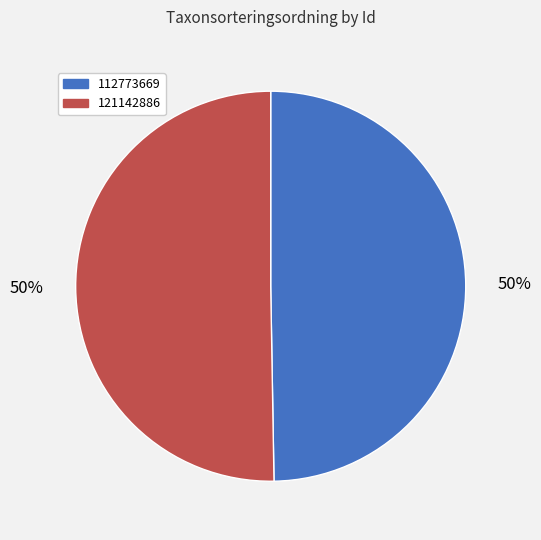

Combined, do 112773669 and 121142886 account for over 50%?

Yes